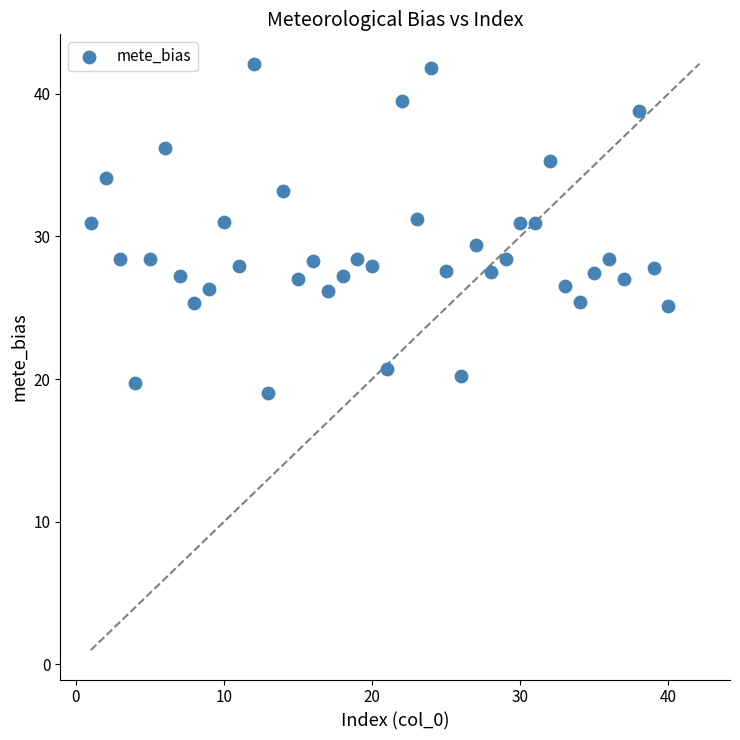

What is the range of Y values (max minus min)?

23.1